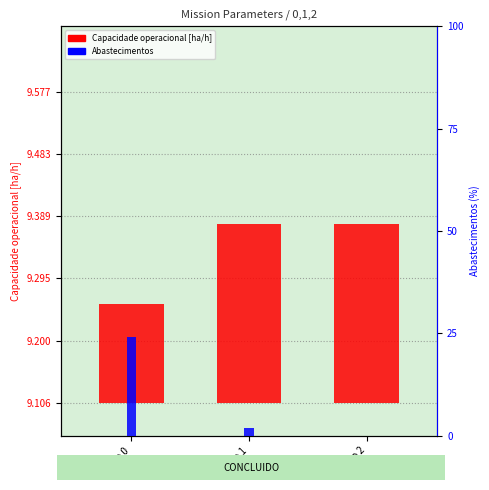

What is the difference between the highest and lowest values at Missão 2?

0.3